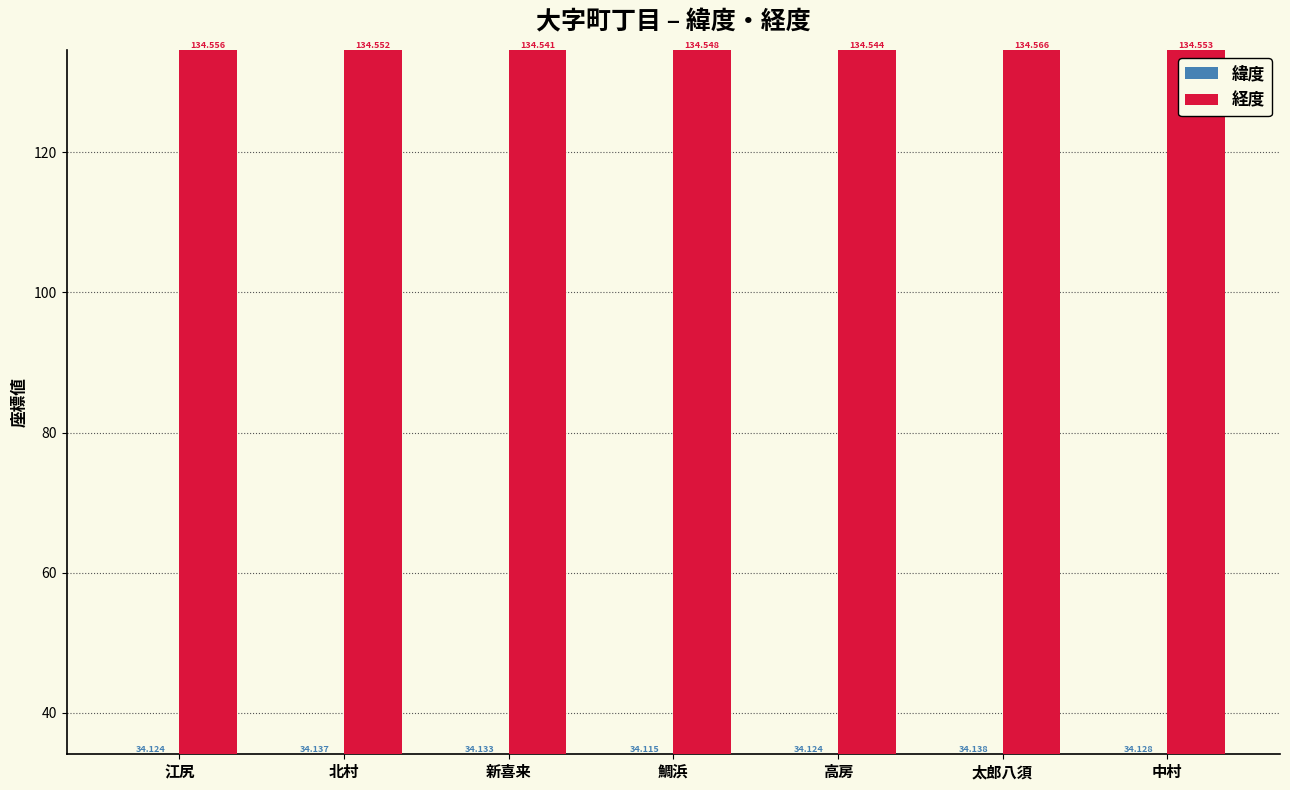

What position from the left is 鯛浜?

4